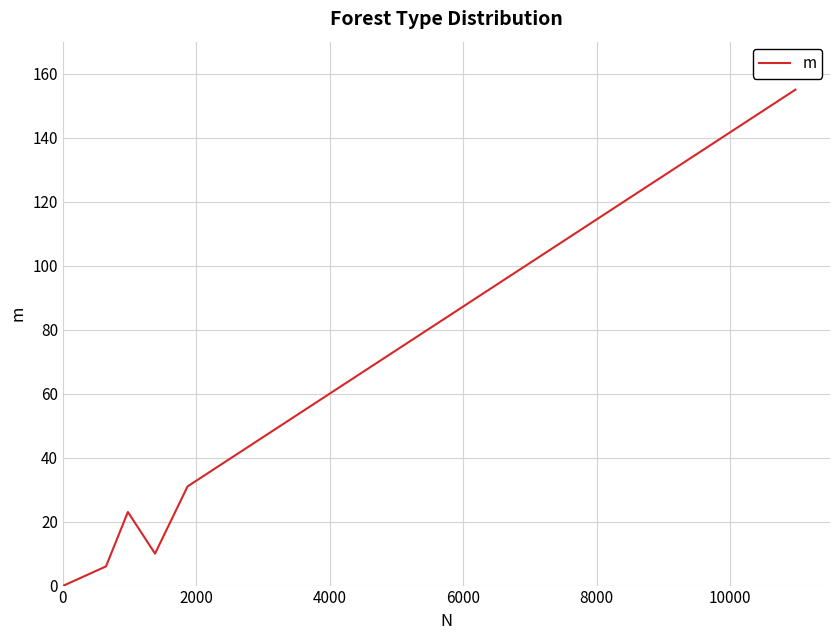

What is the maximum value shown in the chart?

155